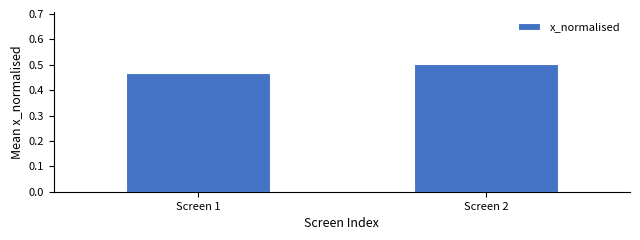

List the labels in order of value, largest first.

Screen 2, Screen 1